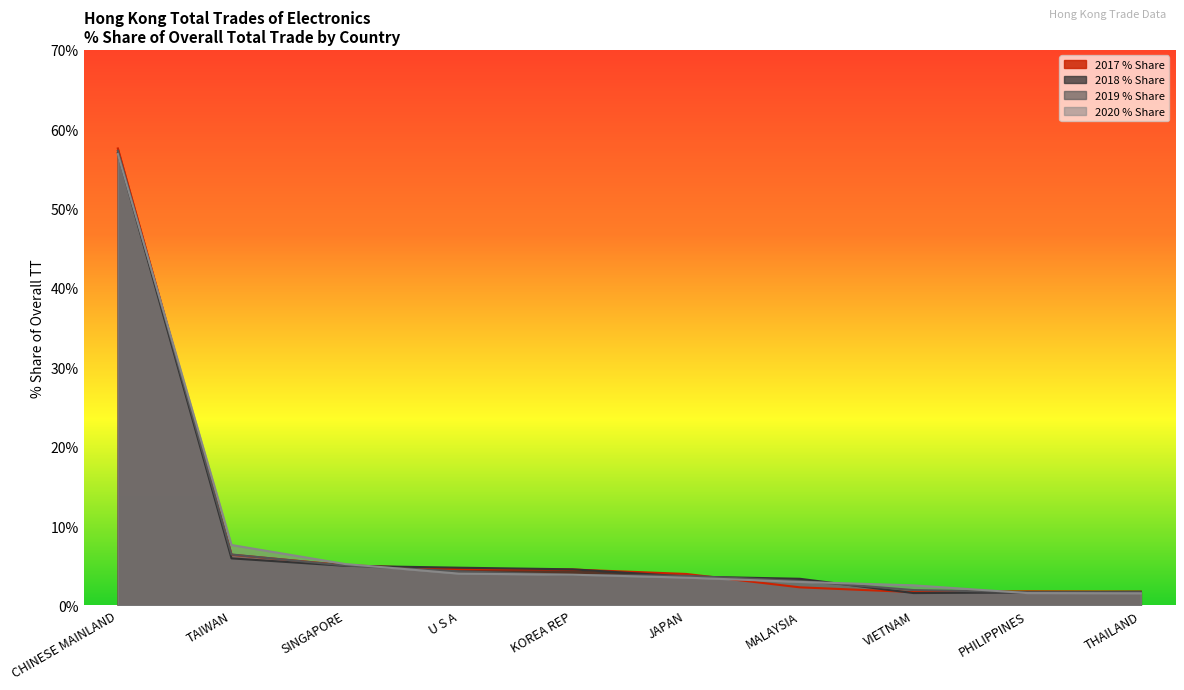

Reading left to right, extract all data points from this chart.

2017 % Share: CHINESE MAINLAND=57.6	TAIWAN=6.4	SINGAPORE=5.1	U S A=4.6	KOREA REP=4.5	JAPAN=4.0	MALAYSIA=2.3	VIETNAM=1.7	PHILIPPINES=1.8	THAILAND=1.7
2018 % Share: CHINESE MAINLAND=57.0	TAIWAN=5.9	SINGAPORE=5.0	U S A=4.8	KOREA REP=4.5	JAPAN=3.6	MALAYSIA=3.4	VIETNAM=1.6	PHILIPPINES=1.6	THAILAND=1.7
2019 % Share: CHINESE MAINLAND=57.3	TAIWAN=6.4	SINGAPORE=5.0	U S A=4.3	KOREA REP=3.8	JAPAN=3.7	MALAYSIA=3.1	VIETNAM=1.9	PHILIPPINES=1.7	THAILAND=1.7
2020 % Share: CHINESE MAINLAND=56.9	TAIWAN=7.6	SINGAPORE=5.2	U S A=4.0	KOREA REP=3.9	JAPAN=3.5	MALAYSIA=3.0	VIETNAM=2.5	PHILIPPINES=1.6	THAILAND=1.5